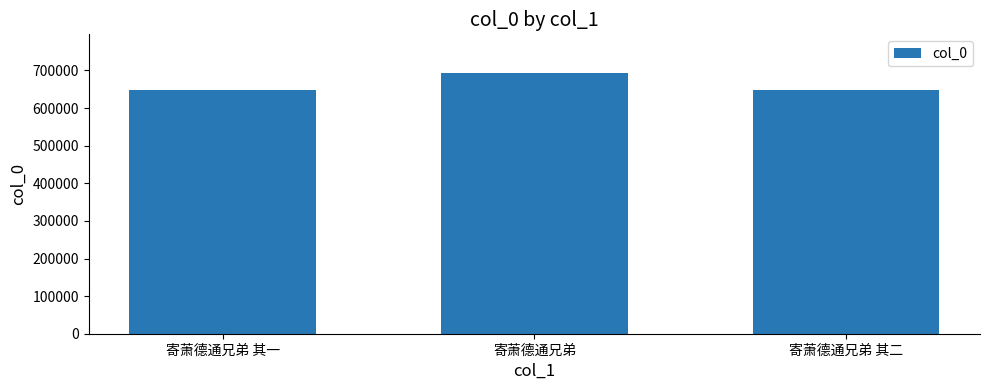

Read the value at 寄萧德通兄弟 其一.

648354